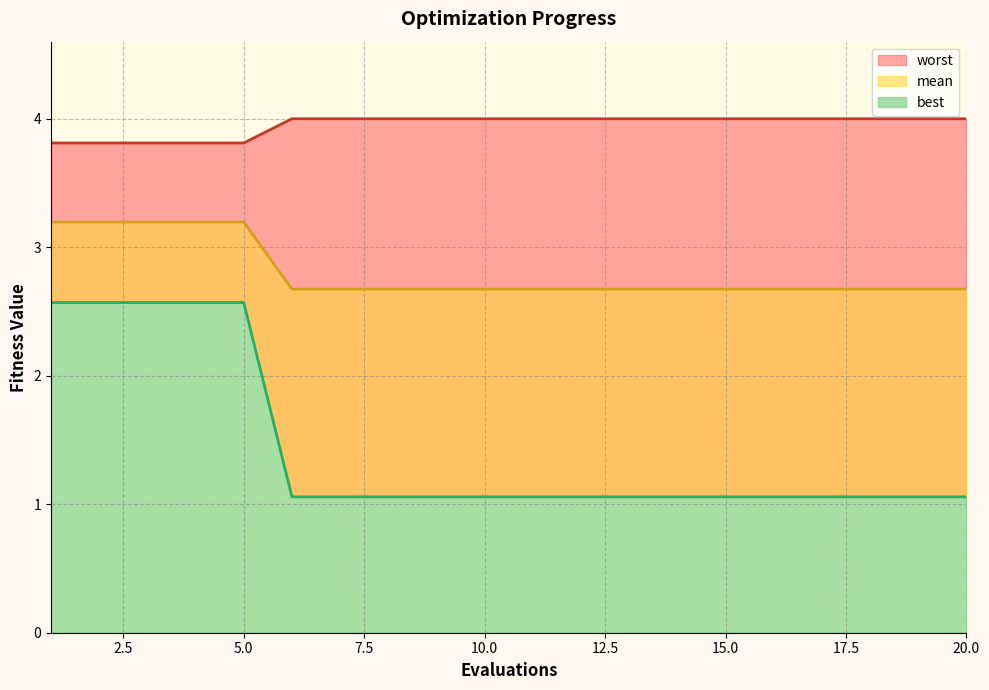

List the labels in order of best value, smallest first.

1, 2, 3, 4, 5, 6, 7, 8, 9, 10, 11, 12, 13, 14, 15, 16, 17, 18, 19, 20